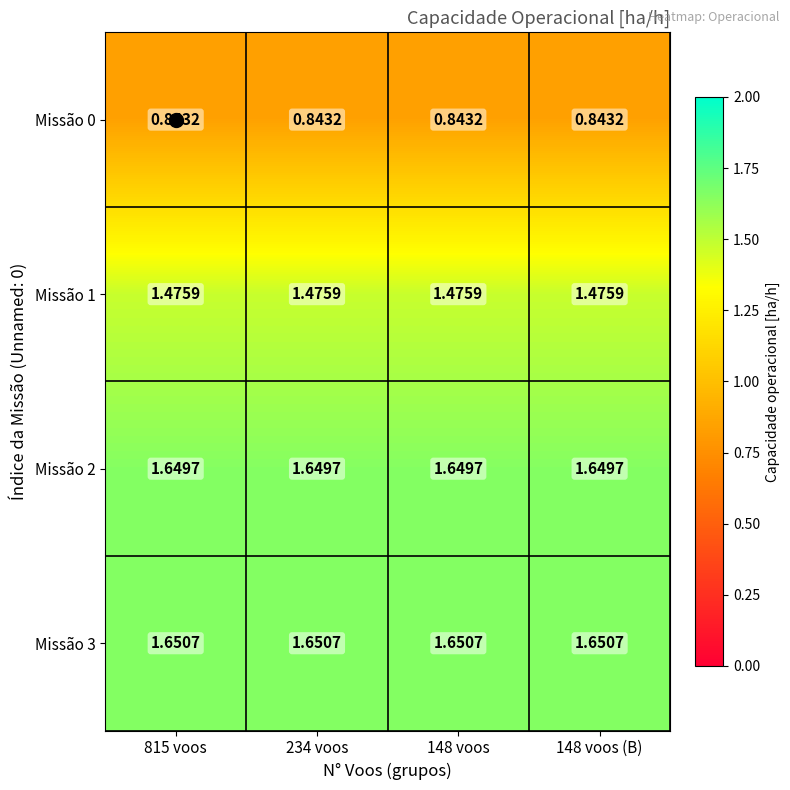

Is the value of Missão 0 at 234 voos greater than the value of Missão 3 at 815 voos?

No